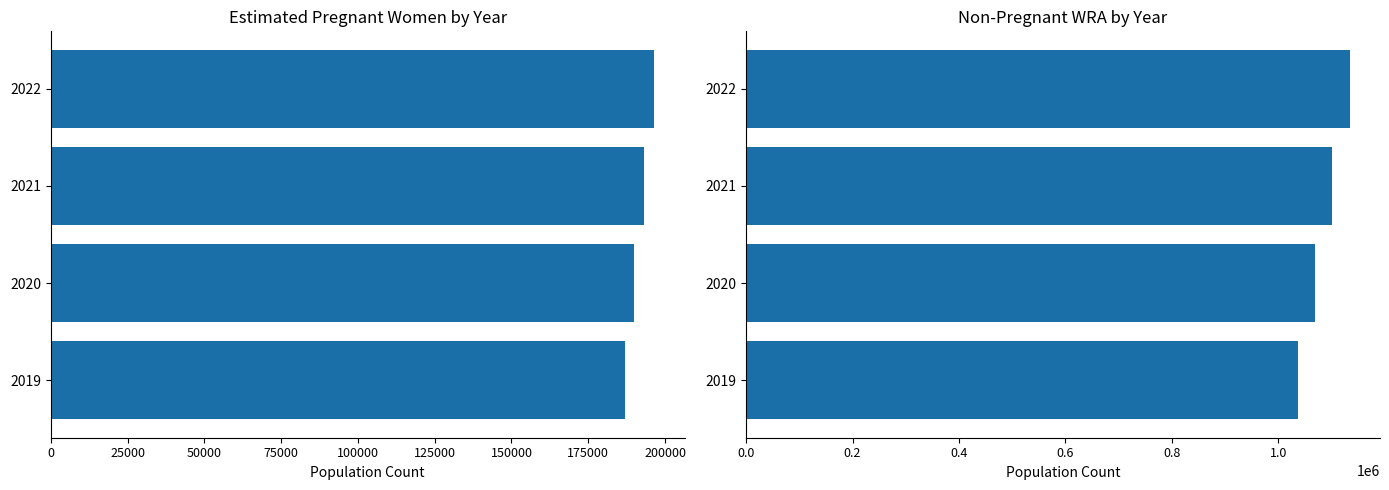

What is the average value of the non-pregnant WRA series?

1085556.7